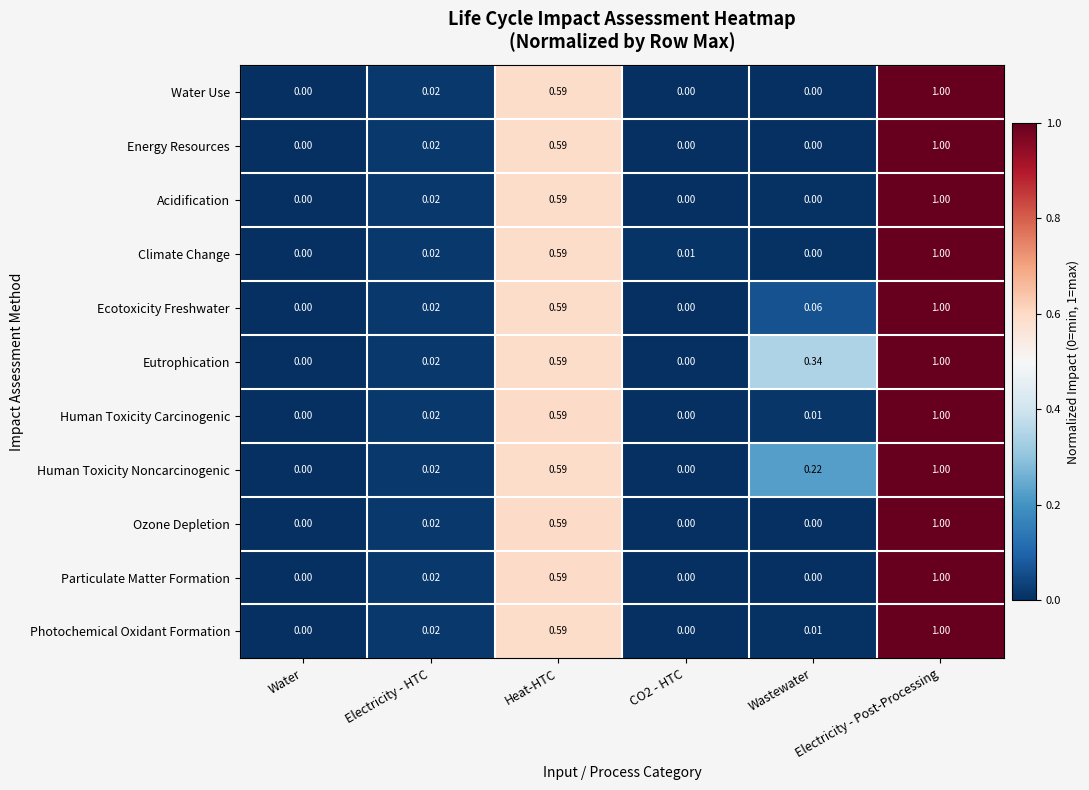

Which series has the largest total across all categories?

Eutrophication